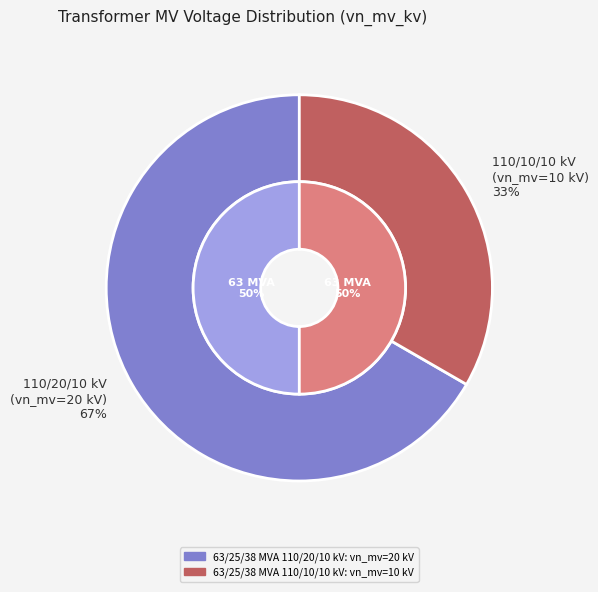

What is the change in value from 63/25/38 MVA 110/20/10 kV to 63/25/38 MVA 110/10/10 kV?

-10